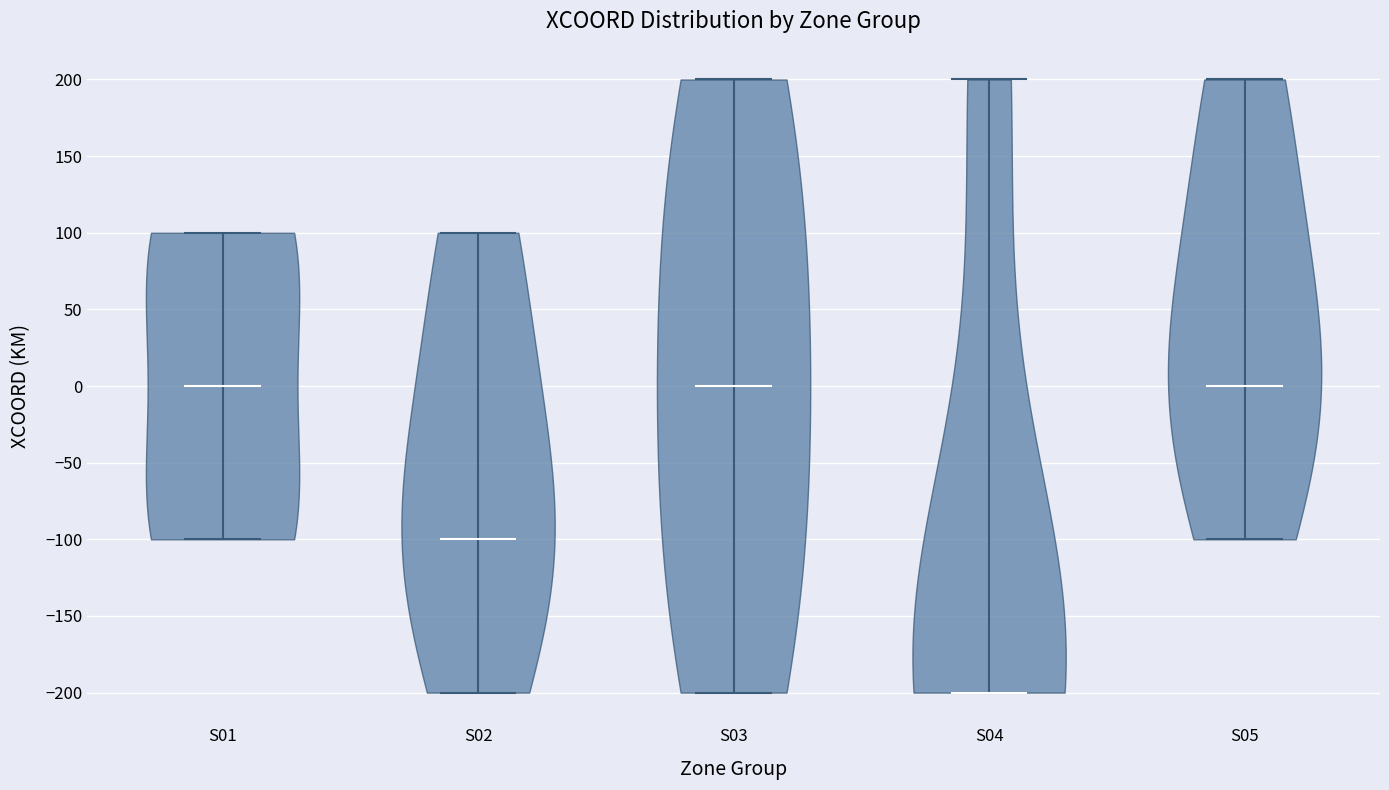

Reading left to right, read every violin against the y-axis: where its median line is, and the lowest and highest points it reaches. The values are not printed on the chart, so give them approximately, as read against the axis.

S01: median line 0, lowest point -100, highest point 100
S02: median line -100, lowest point -200, highest point 100
S03: median line 0, lowest point -200, highest point 200
S04: median line -200, lowest point -200, highest point 200
S05: median line 0, lowest point -100, highest point 200